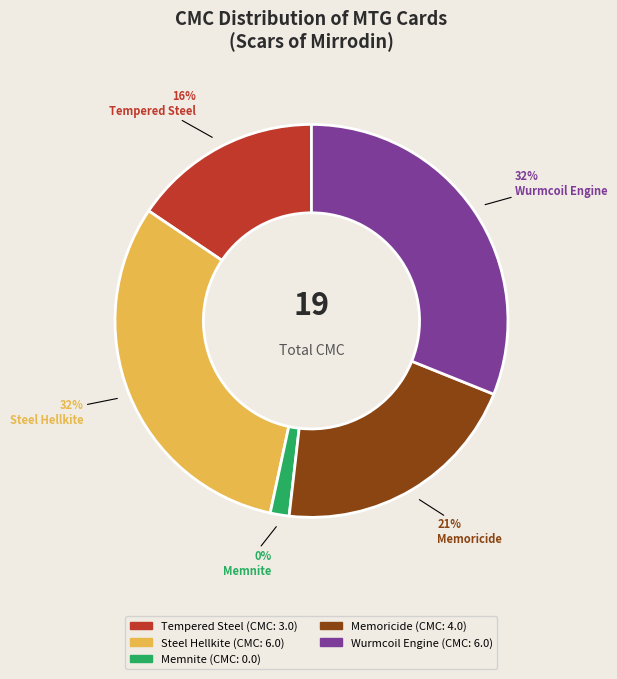

Is there a majority slice in this chart?

No